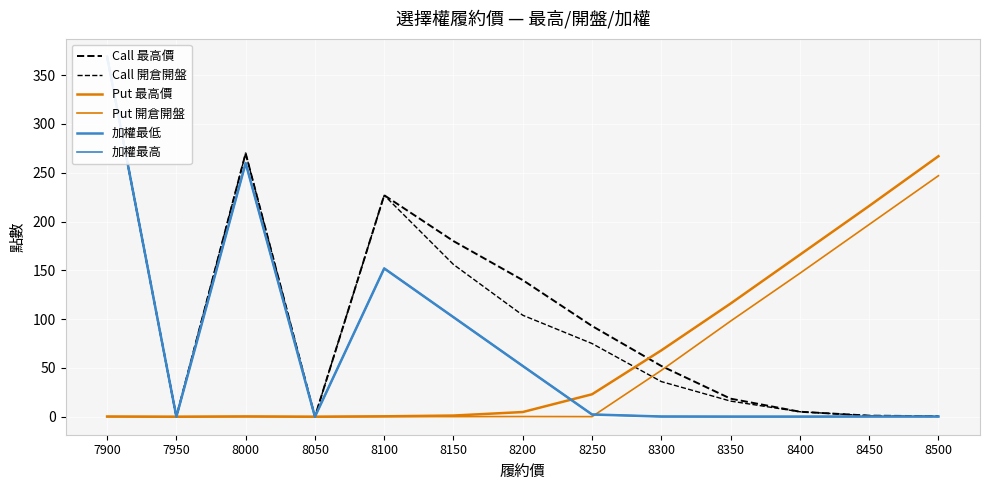

What is the difference between the second highest and second lowest values in the Put 開倉開盤 series?

197.0